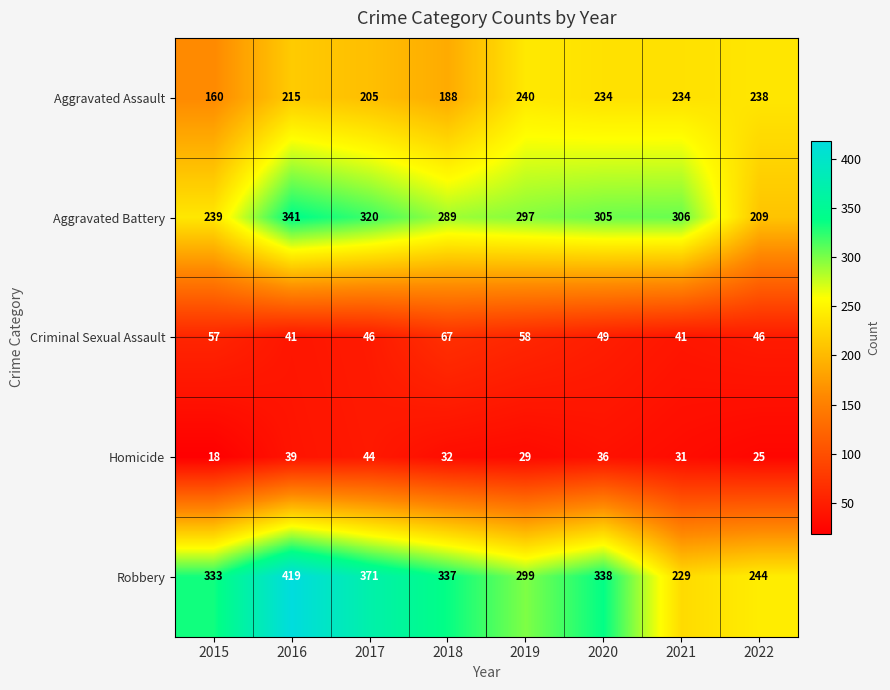

At how many categories does at least one series exceed 119?

8